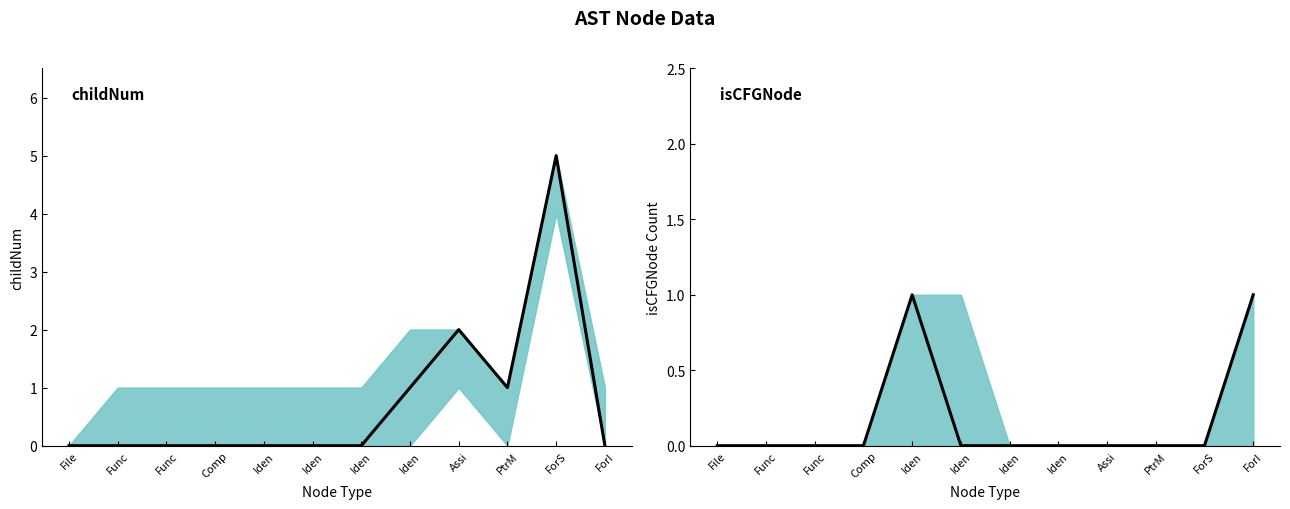

Does the chart display data point markers on the line(s)?

No